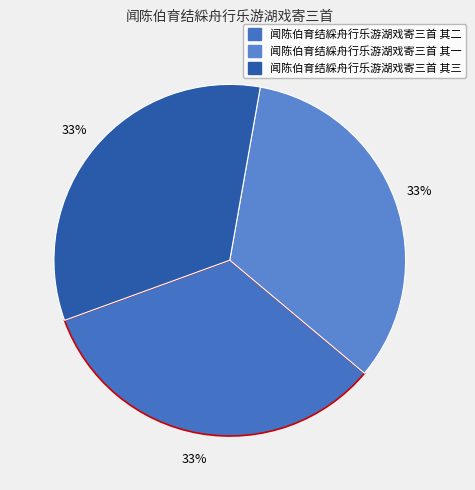

Rank the categories by value from lowest to highest.

闻陈伯育结綵舟行乐游湖戏寄三首 其一, 闻陈伯育结綵舟行乐游湖戏寄三首 其二, 闻陈伯育结綵舟行乐游湖戏寄三首 其三